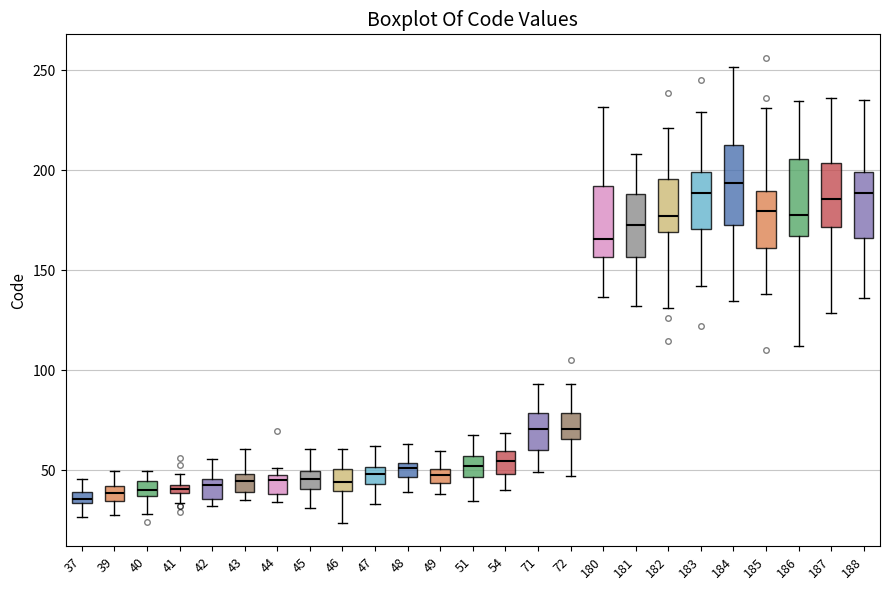

Where is the lower edge of the box at x = 46 on the y-axis? The values are not printed on the chart, so give them approximately, as read against the axis.

40